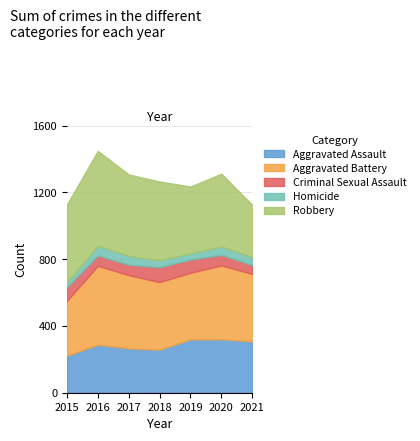

Is it true that Aggravated Battery equals 578 at 2019?

False